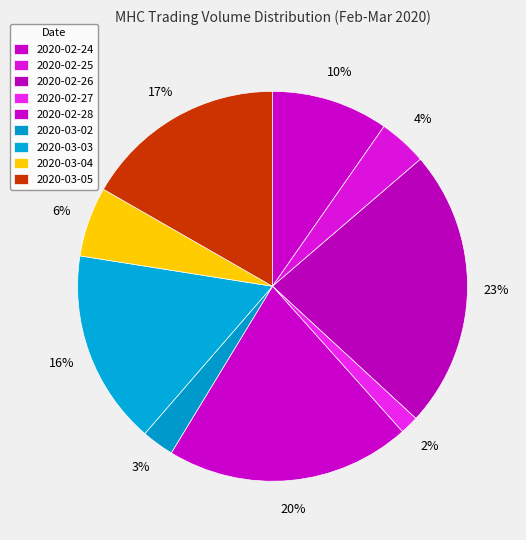

Count the number of slices in the pie.

9